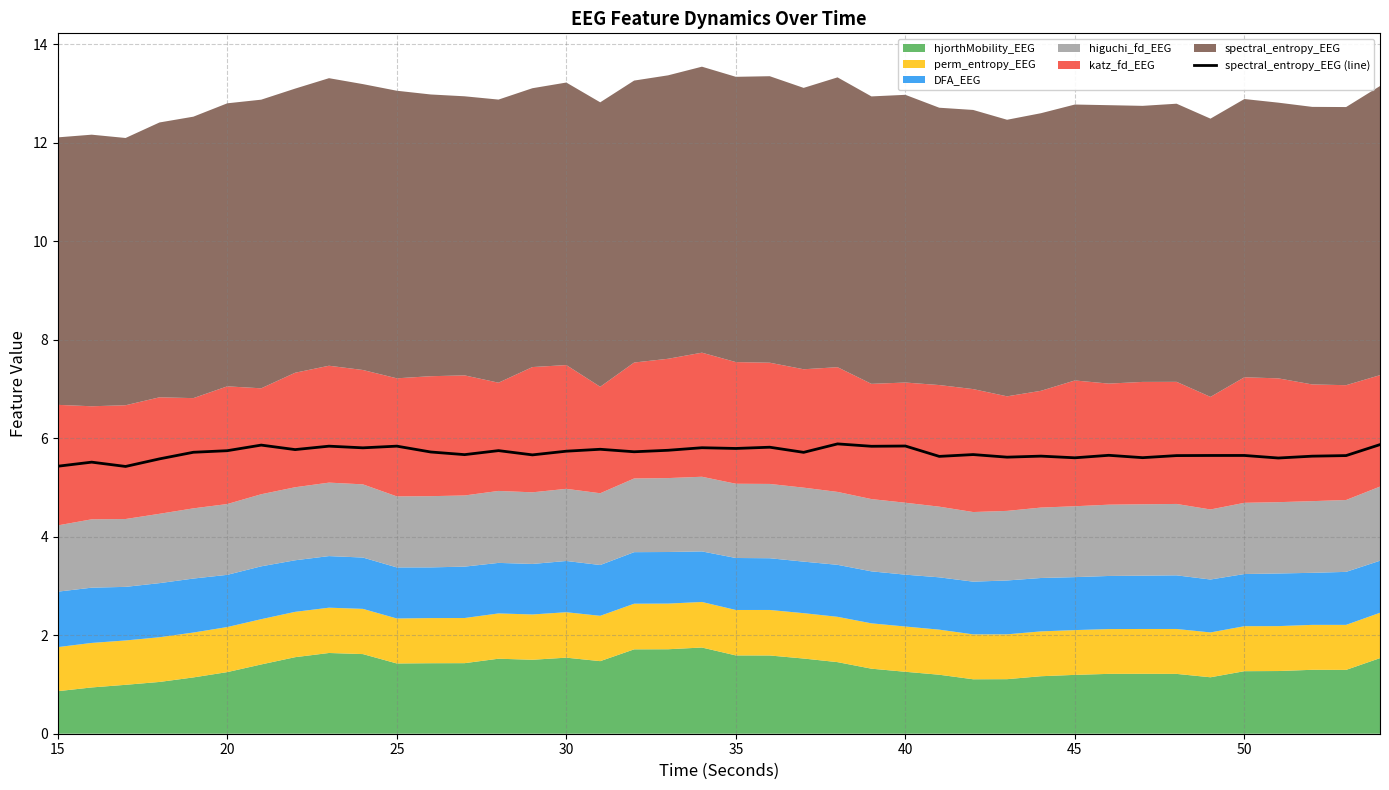

What is the difference between the second highest and minimum values?

0.4